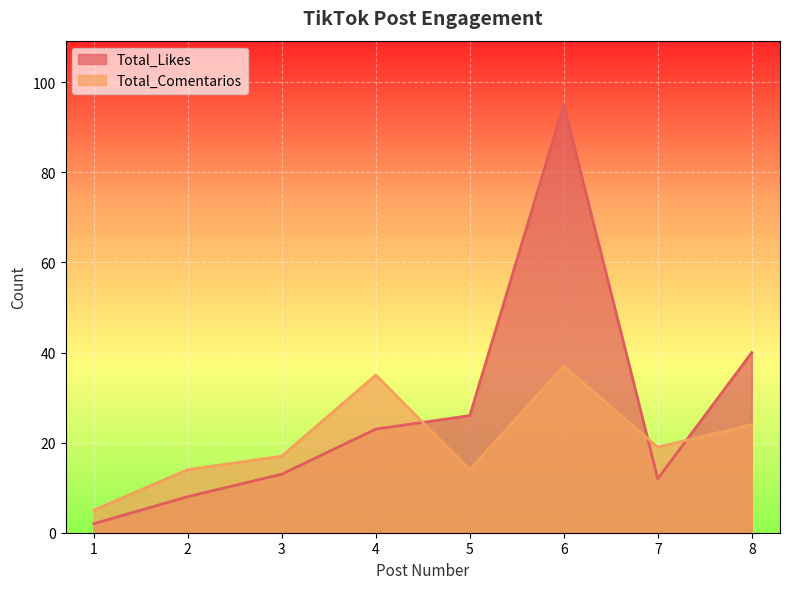

True or false: Total_Comentarios has more than 2 interior local peaks.

False